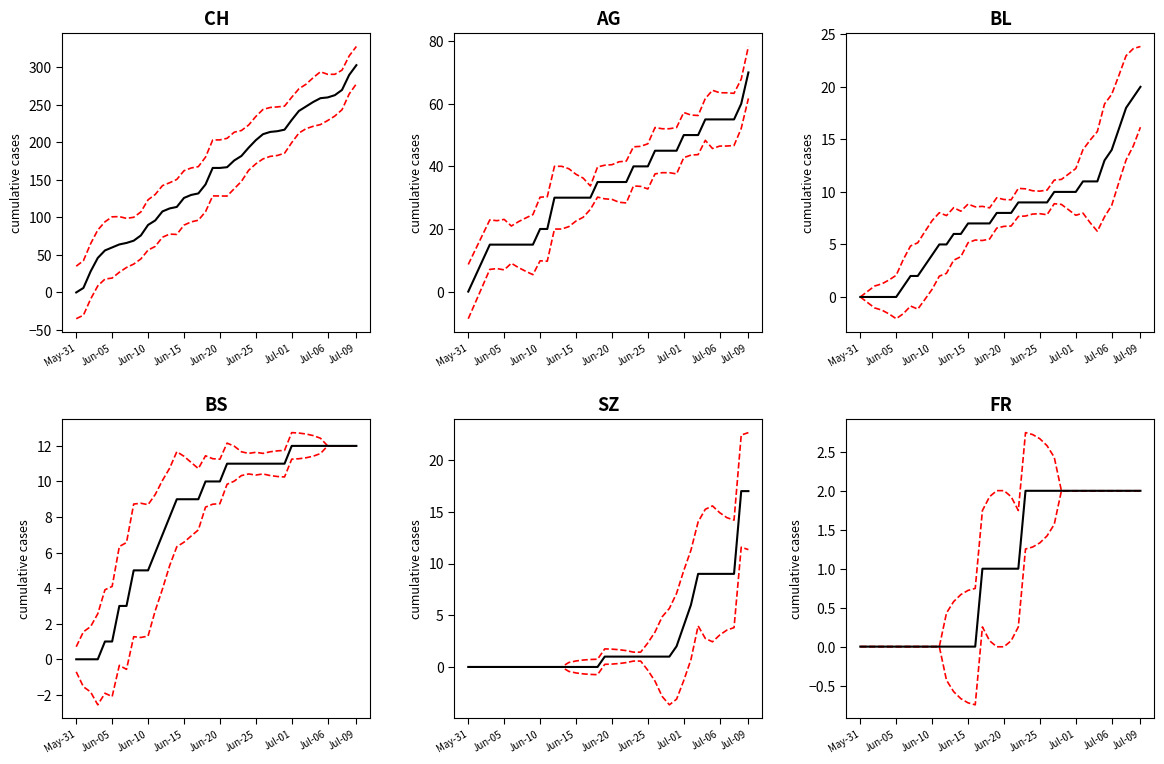

Which series has the widest spread of values?

CH